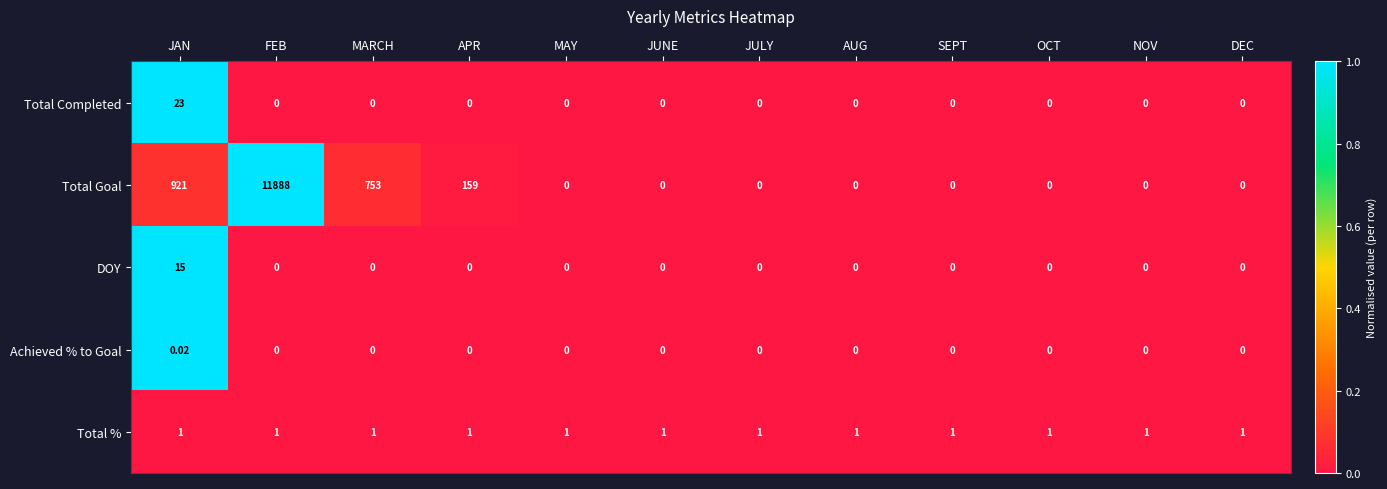

How many series are shown in this chart?

5